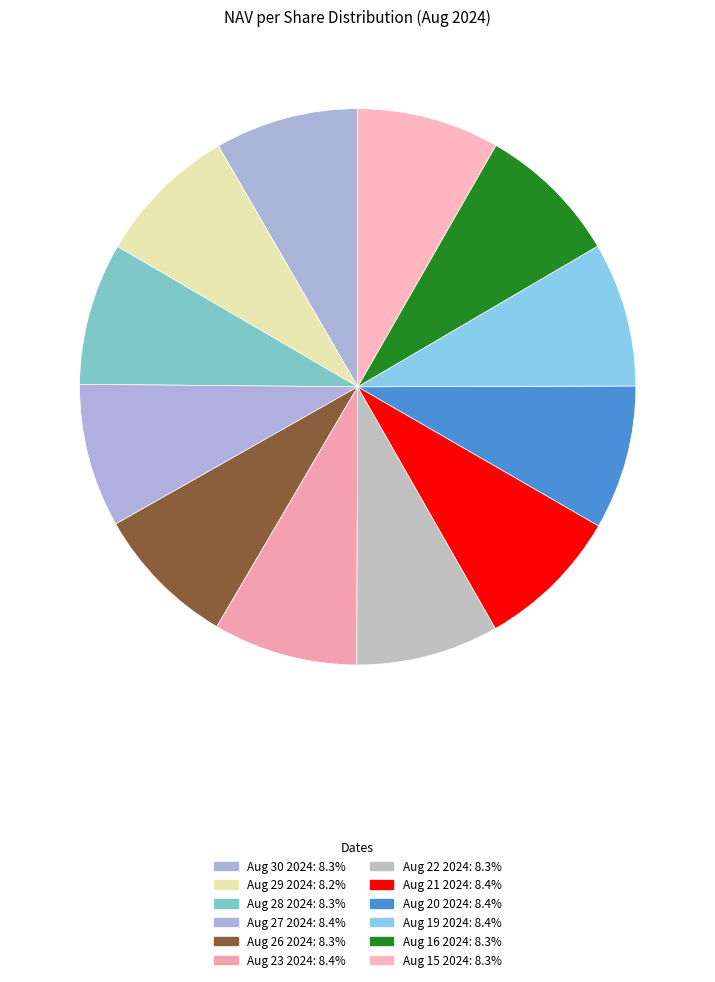

To the nearest percent, what portion does Aug 20 2024 represent?

8%